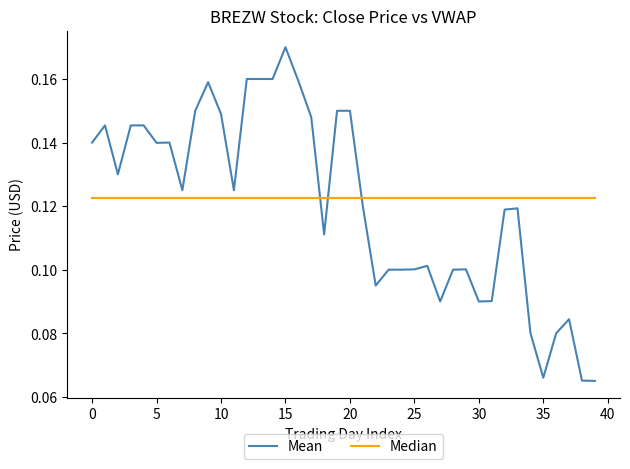

Which series has the widest spread of values?

Mean